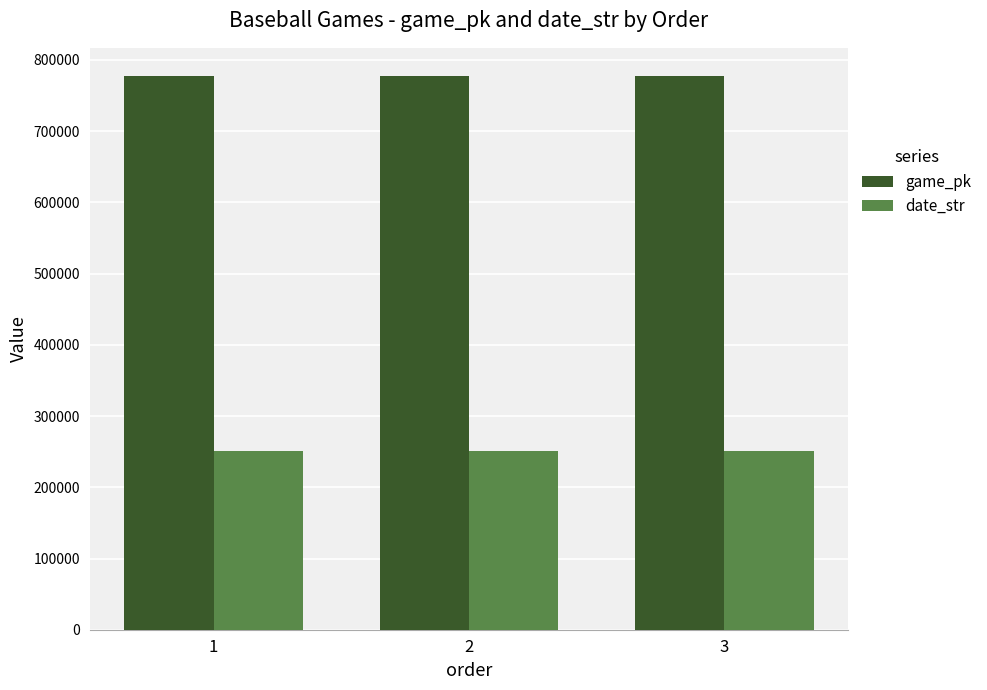

What is the value of the game_pk bar at the 1st from the left?

778039